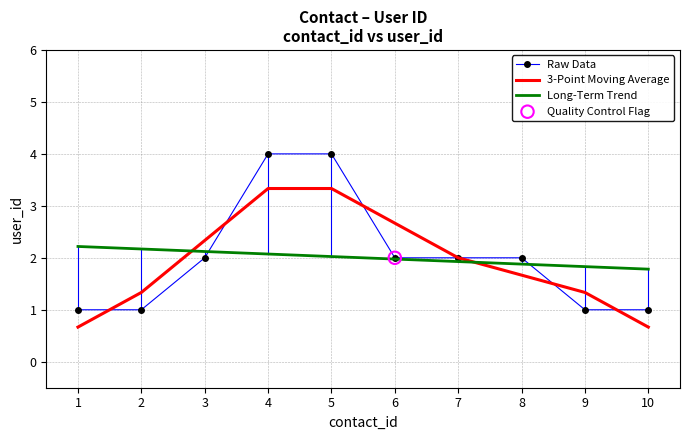

Is the value of Long-Term Trend at 4 greater than the value of 3-Point Moving Average at 3?

No